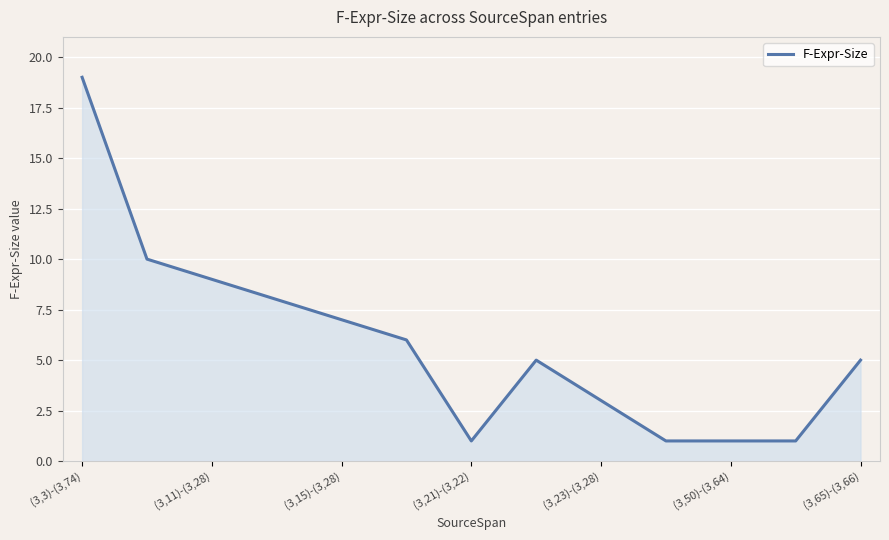

What is the greatest value displayed?

19